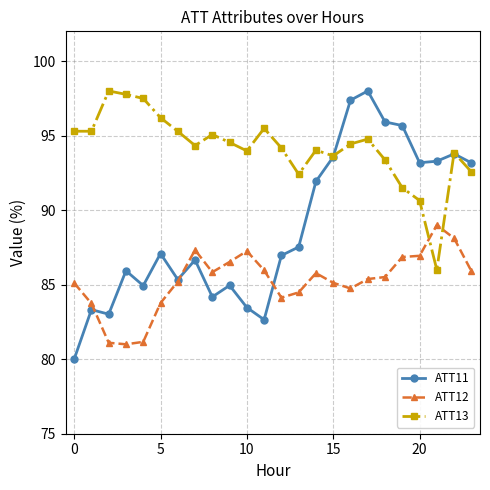

List the series in order of their overall mean, lowest first.

ATT12, ATT11, ATT13